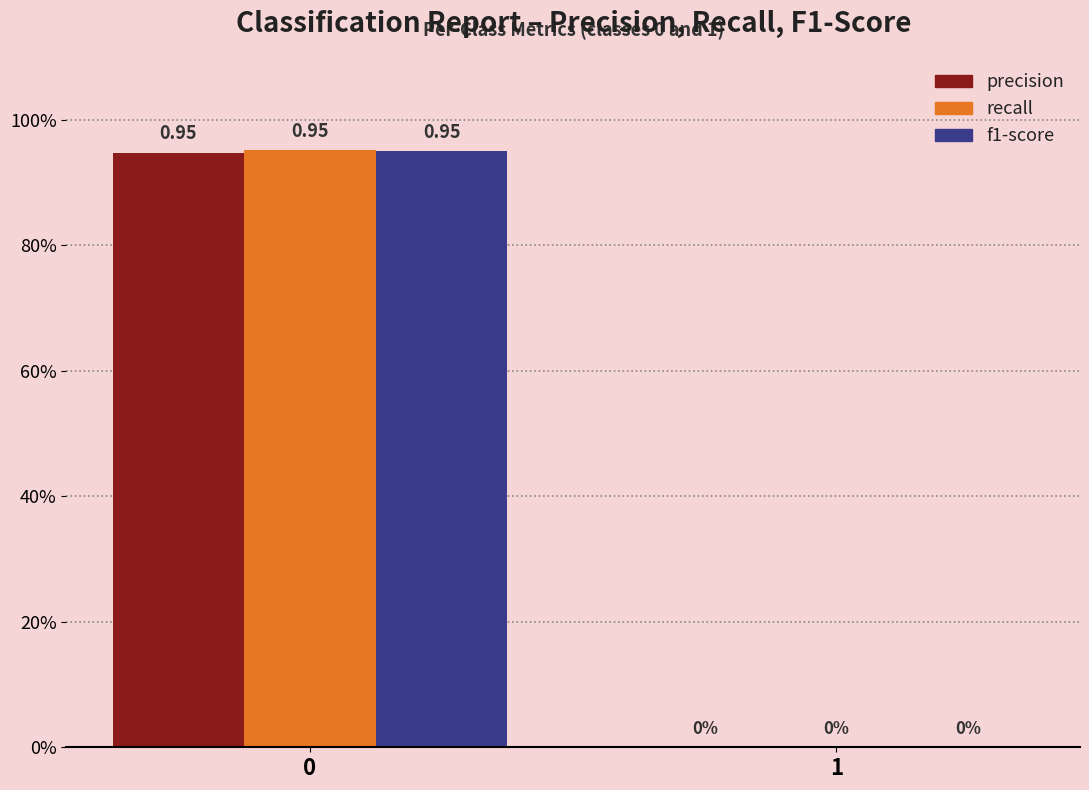

What are all the series names shown in the legend?

precision, recall, f1-score